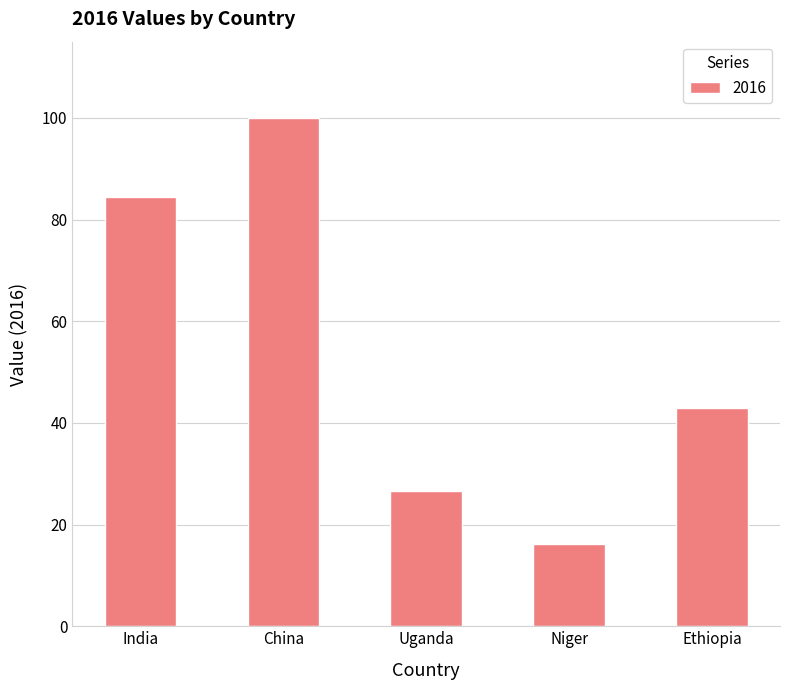

Rank the categories by value from highest to lowest.

China, India, Ethiopia, Uganda, Niger